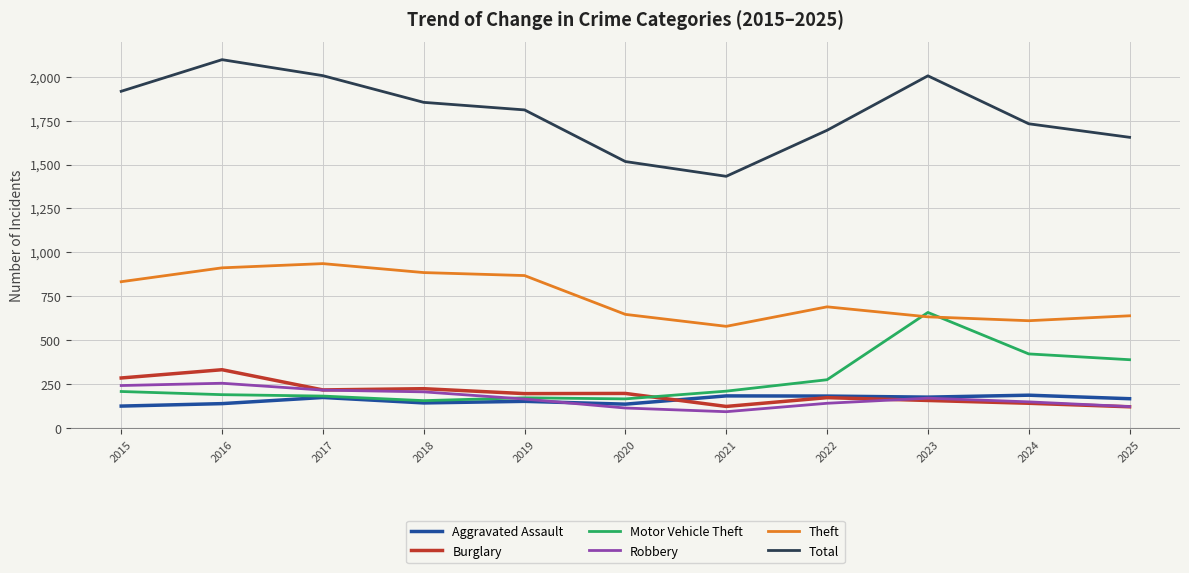

What is the smallest value displayed?

93